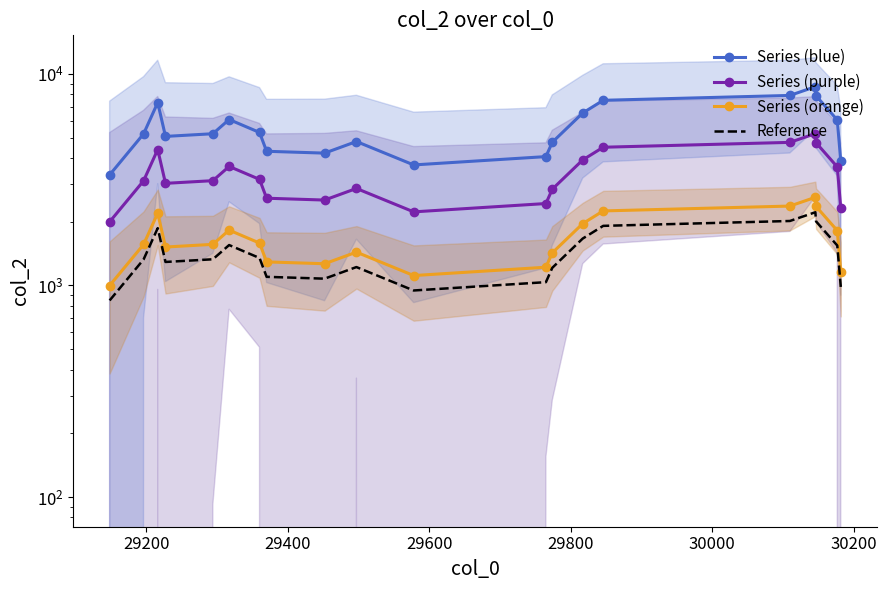

What is the average value of the Reference series?

1424.4